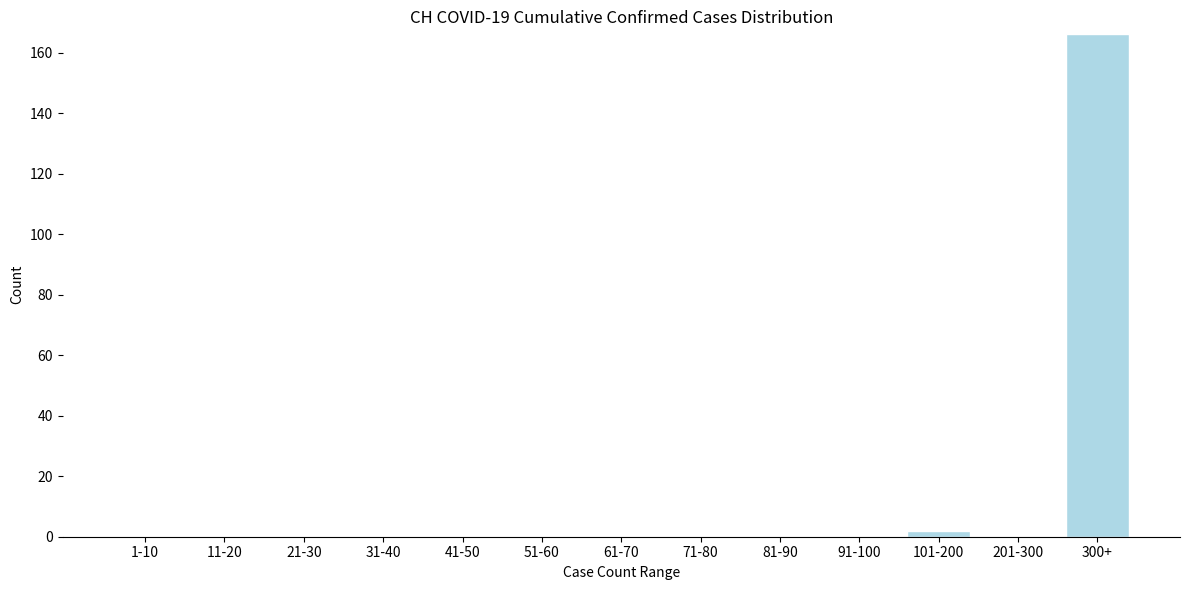

Reading right to left, extract all data points from this chart.

300+=166	201-300=0	101-200=2	91-100=0	81-90=0	71-80=0	61-70=0	51-60=0	41-50=0	31-40=0	21-30=0	11-20=0	1-10=0